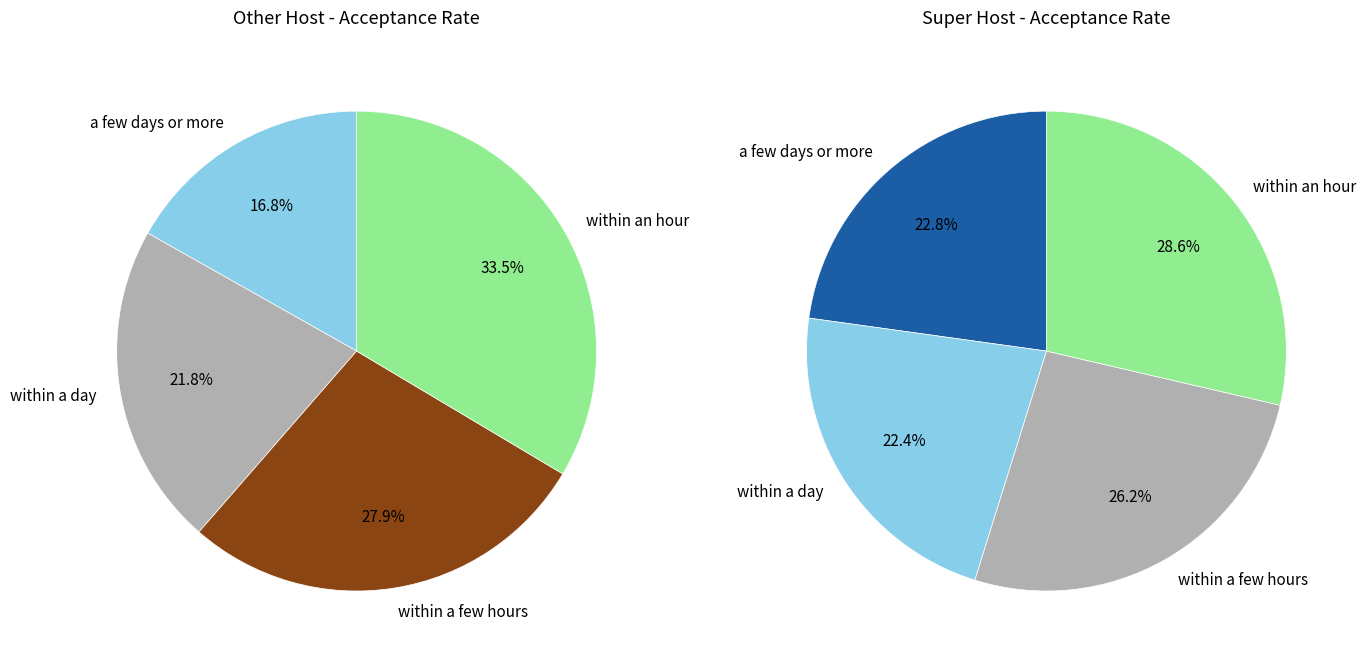

How many segments does this pie chart have?

4